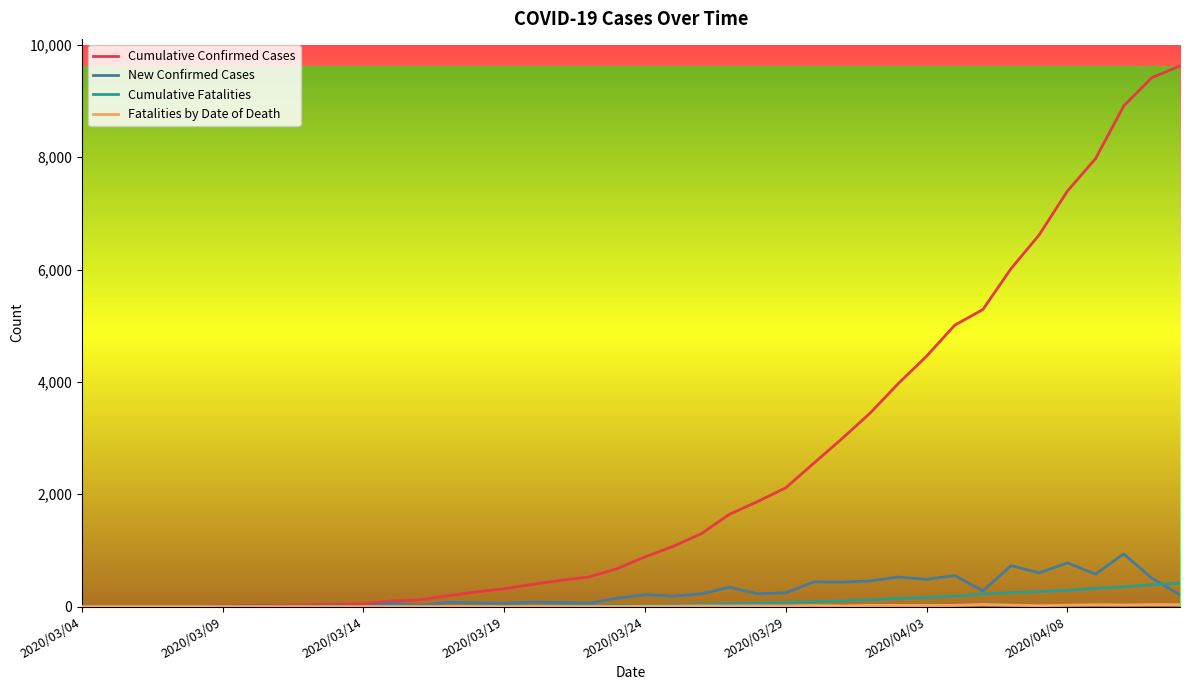

What is the greatest value displayed?

9625